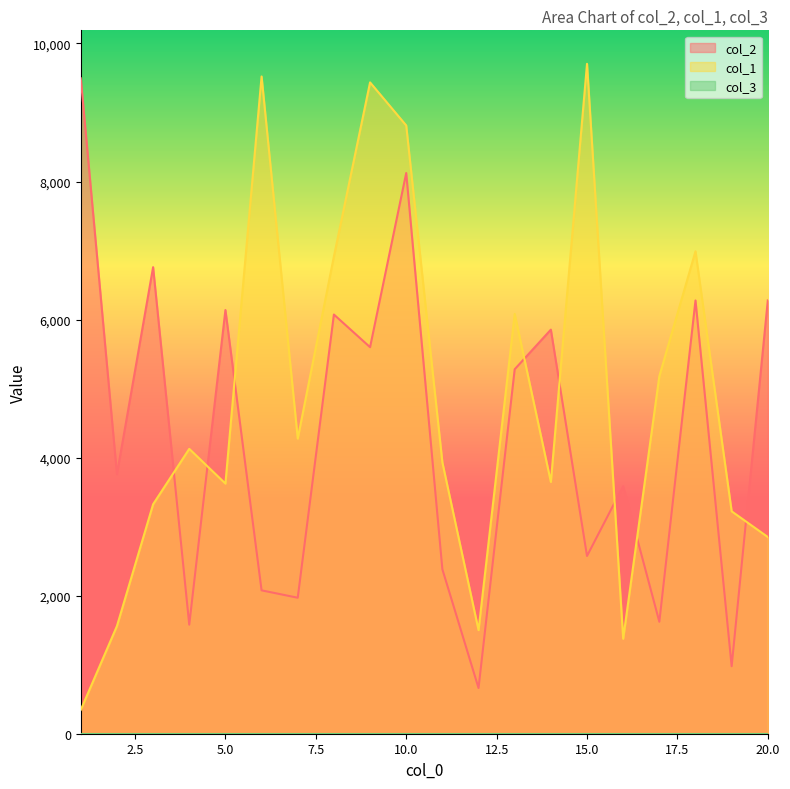

Which series has the largest total across all categories?

col_1